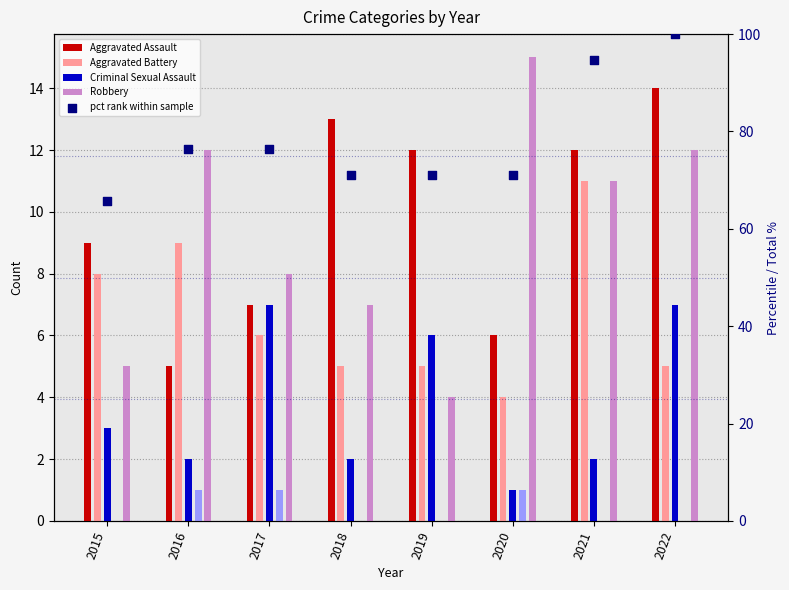

Which has a higher value, 2022 or 2017?

2022